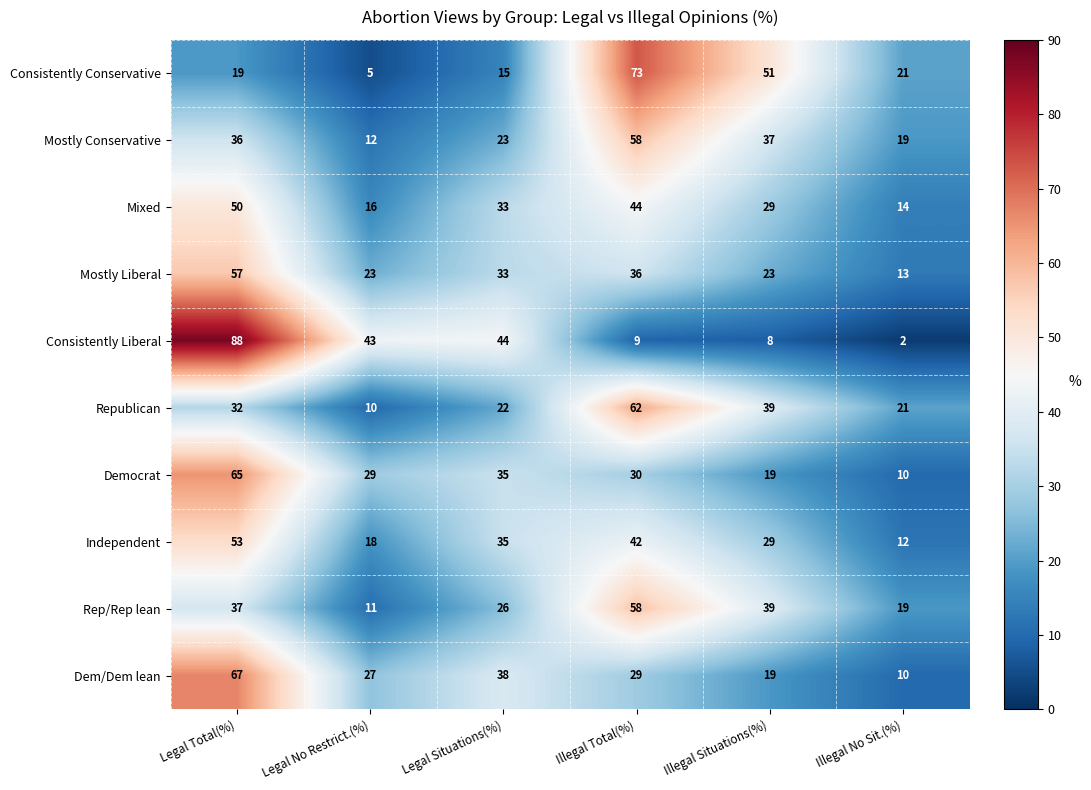

Rank the series at Legal No Restrict.(%) from highest to lowest value.

Consistently Liberal, Democrat, Dem/Dem lean, Mostly Liberal, Independent, Mixed, Mostly Conservative, Rep/Rep lean, Republican, Consistently Conservative